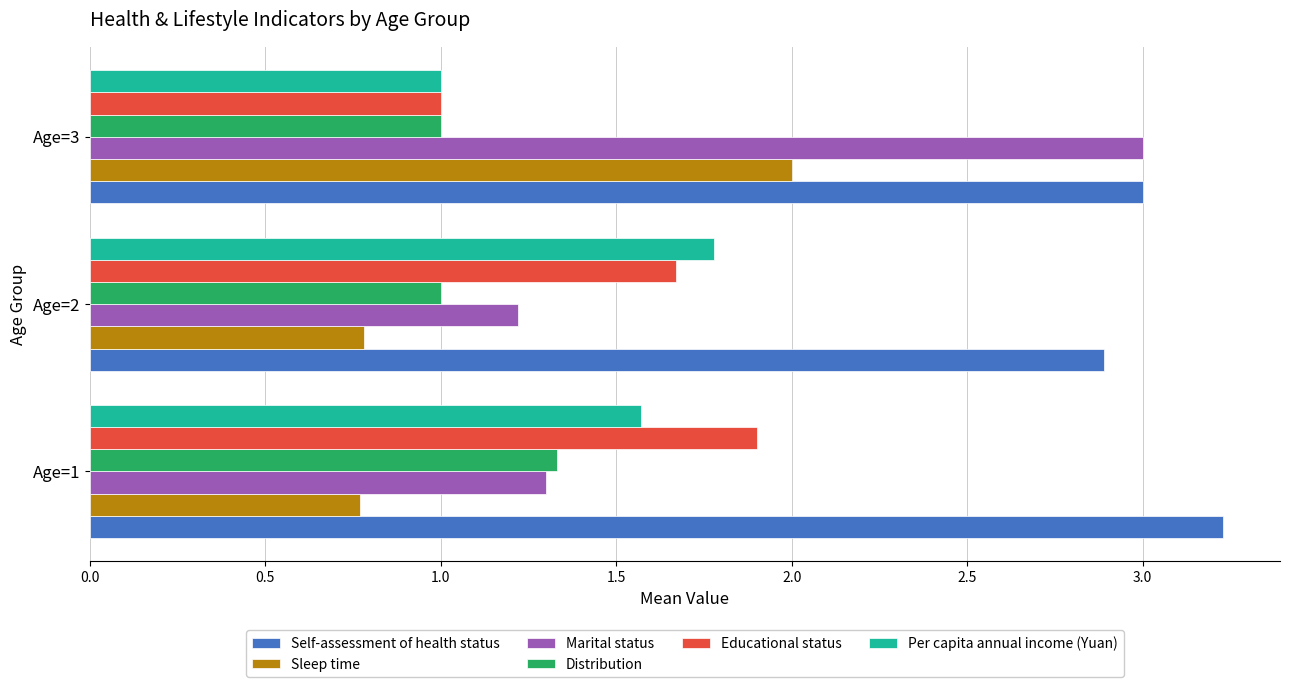

The Educational status series shows 1.5 at Age=3. True or false?

False